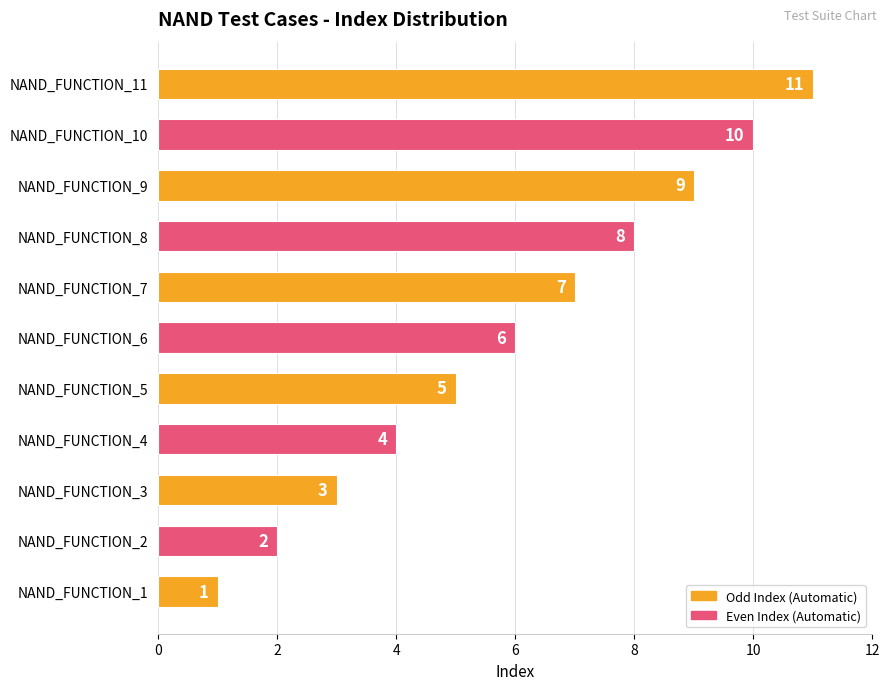

Which label corresponds to the largest value in the chart?

NAND_FUNCTION_11